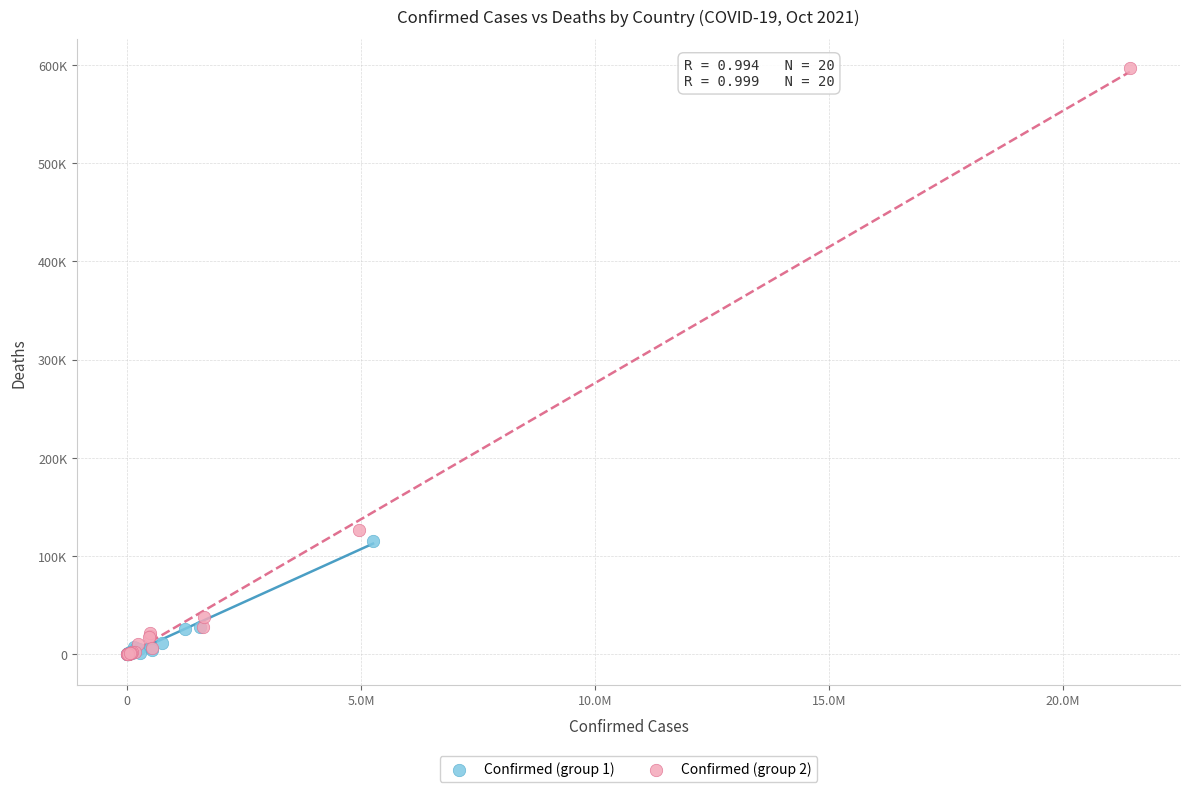

What are all the series names shown in the legend?

Confirmed (group 1), Confirmed (group 2)